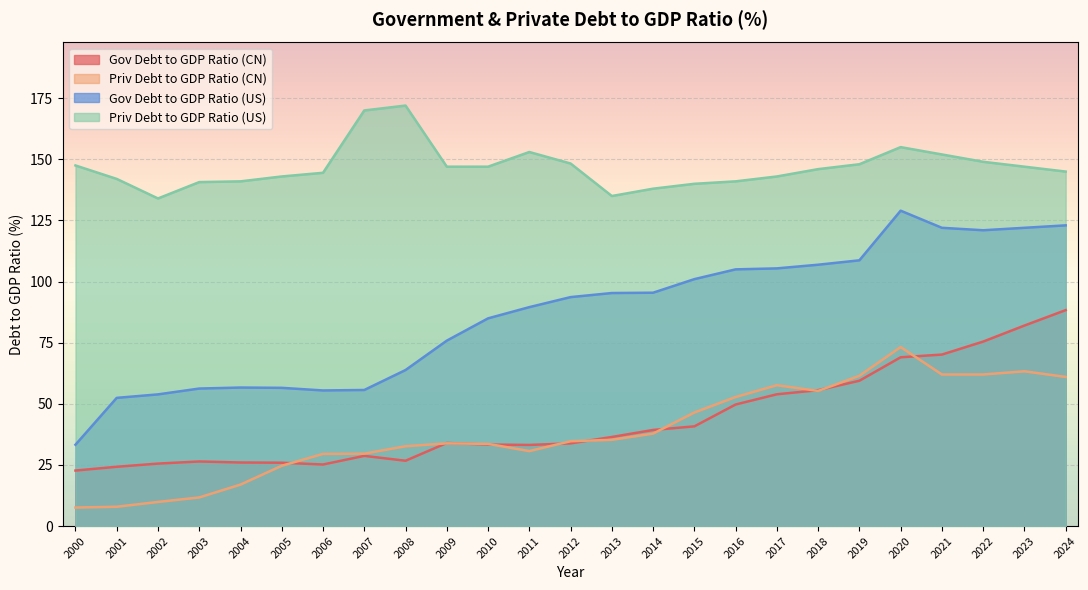

How many data points in Priv Debt to GDP Ratio (US) are less than 146?

12